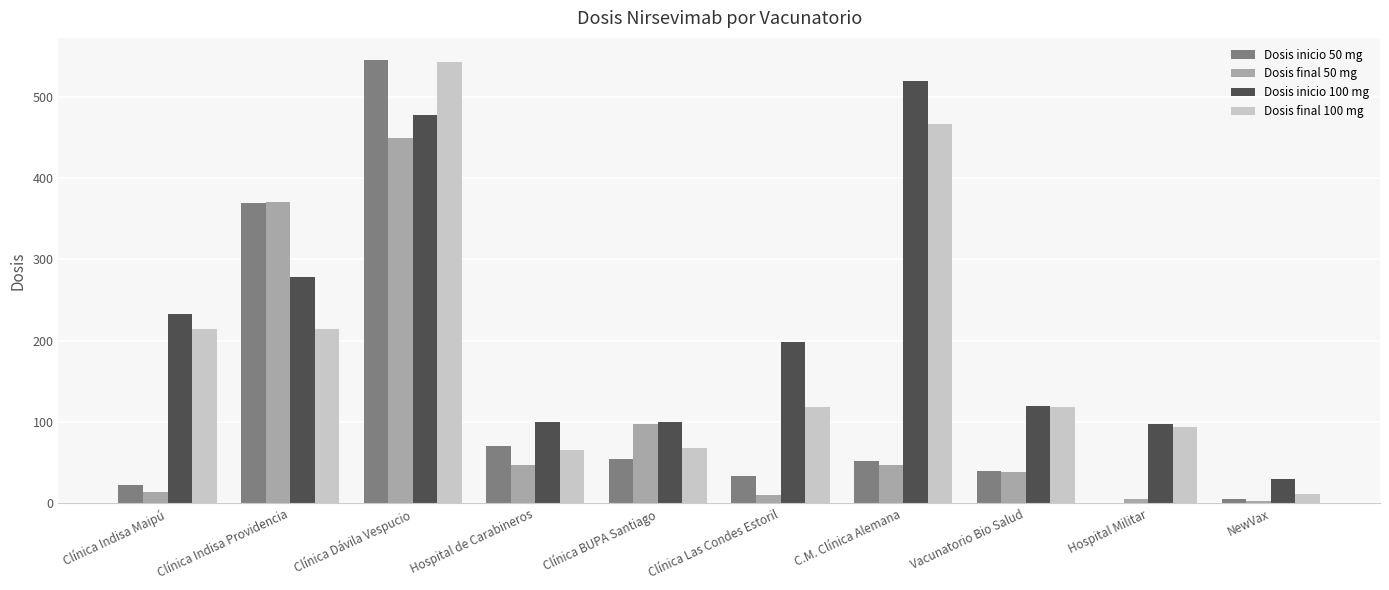

Which label corresponds to the largest value in the chart?

Clínica Dávila Vespucio